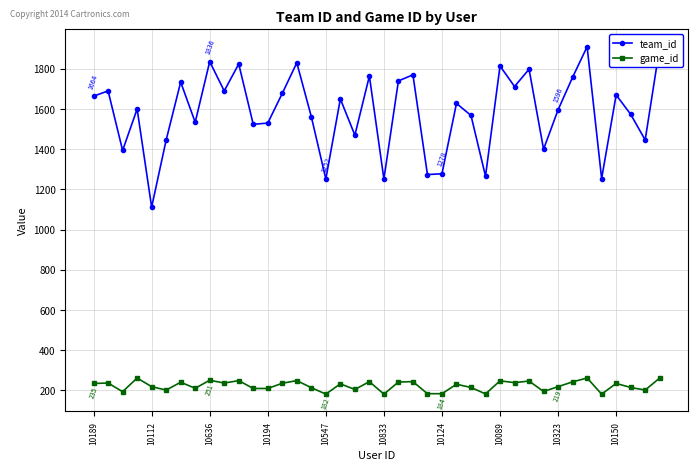

Does the chart have visible grid lines?

Yes